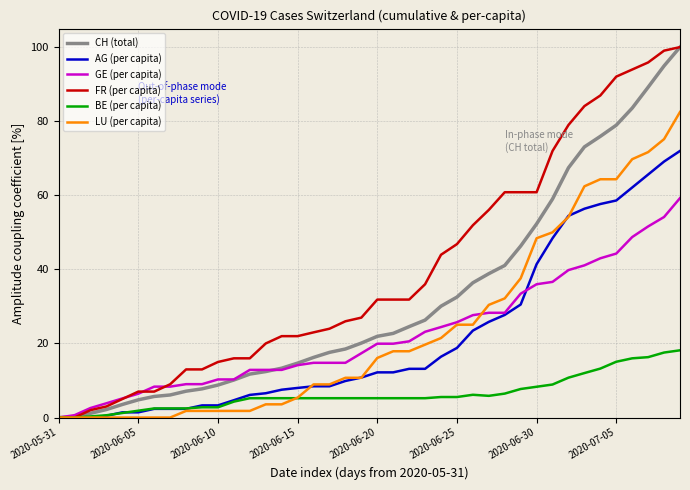

Which series has the largest total across all categories?

FR (per capita)